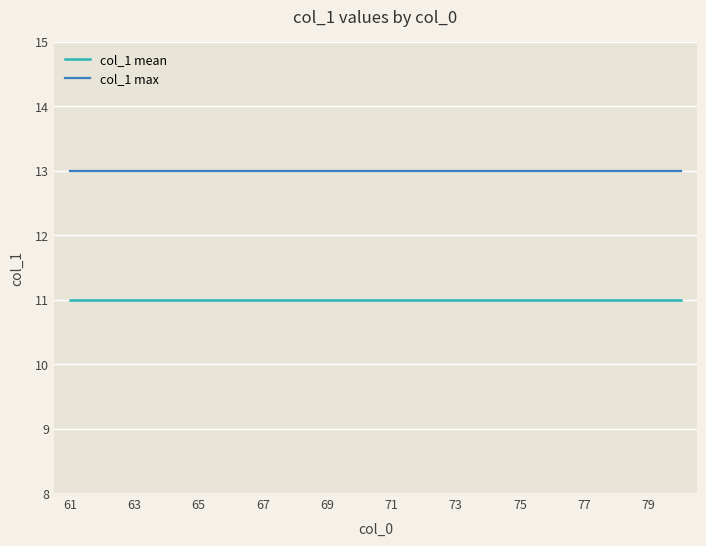

Rank the series by their maximum value, from lowest to highest.

col_1 mean, col_1 max